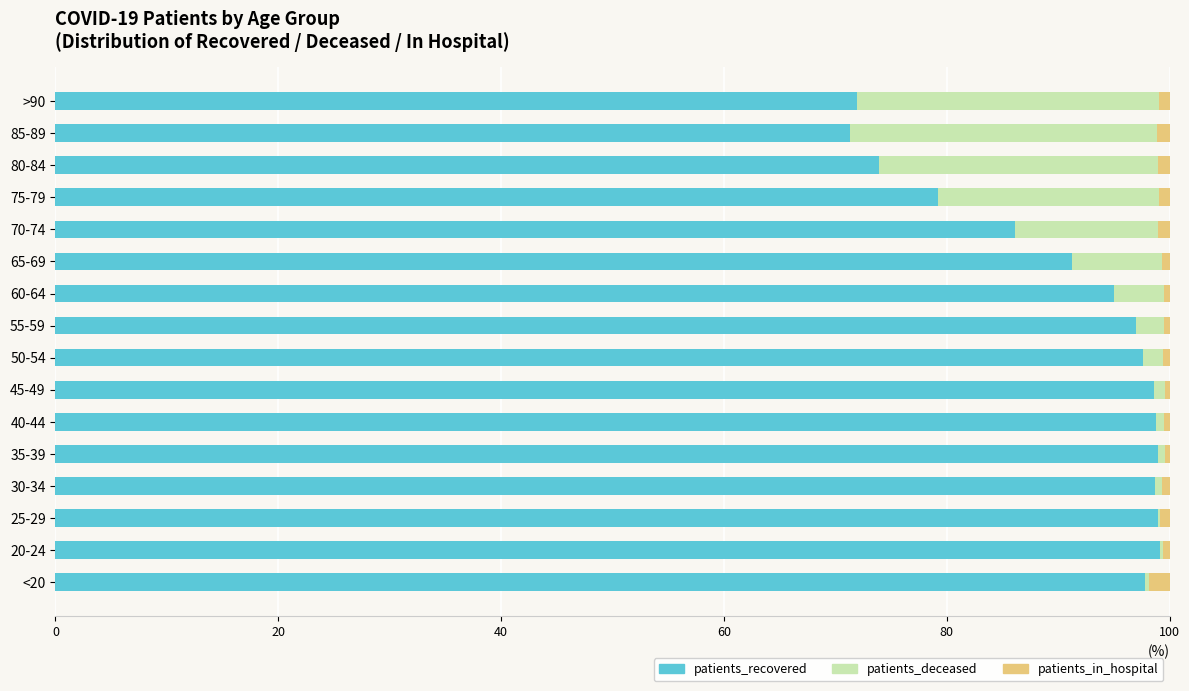

Is it true that patients_recovered equals 97.7 at 50-54?

True